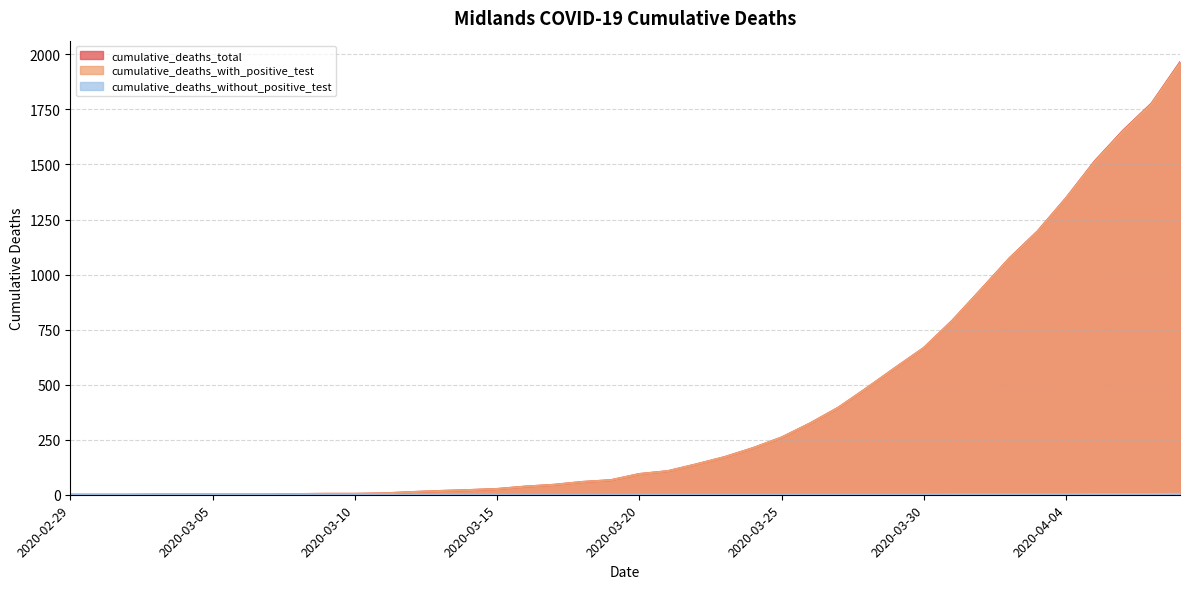

At which label does cumulative_deaths_total reach its minimum?

2020-02-29